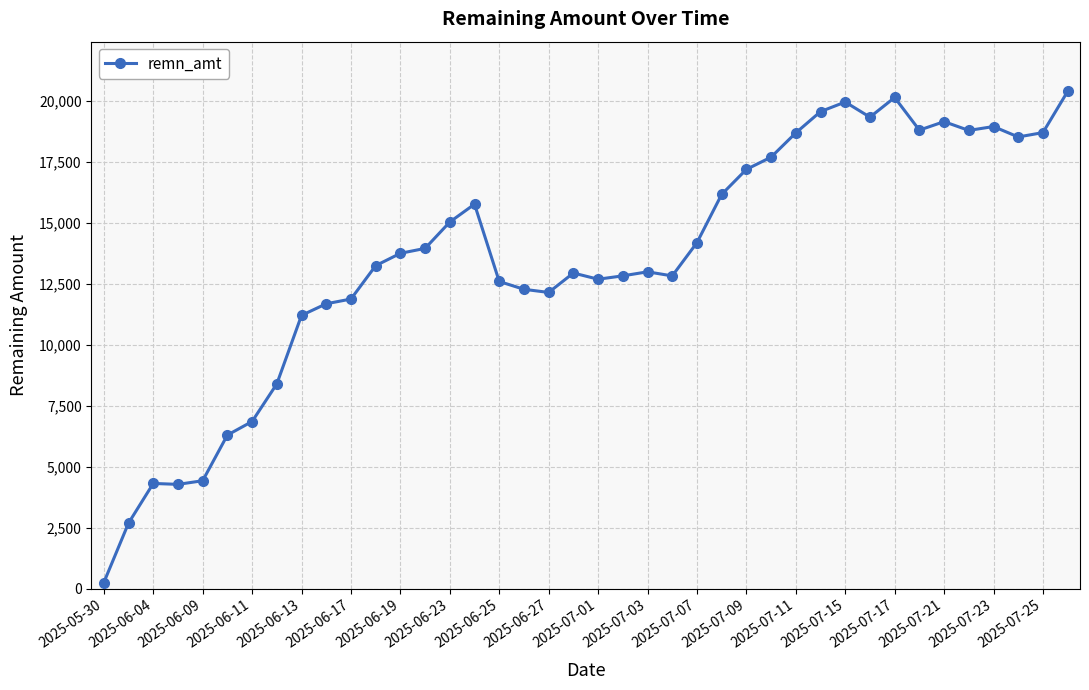

What is the difference between the maximum and minimum values?

20123